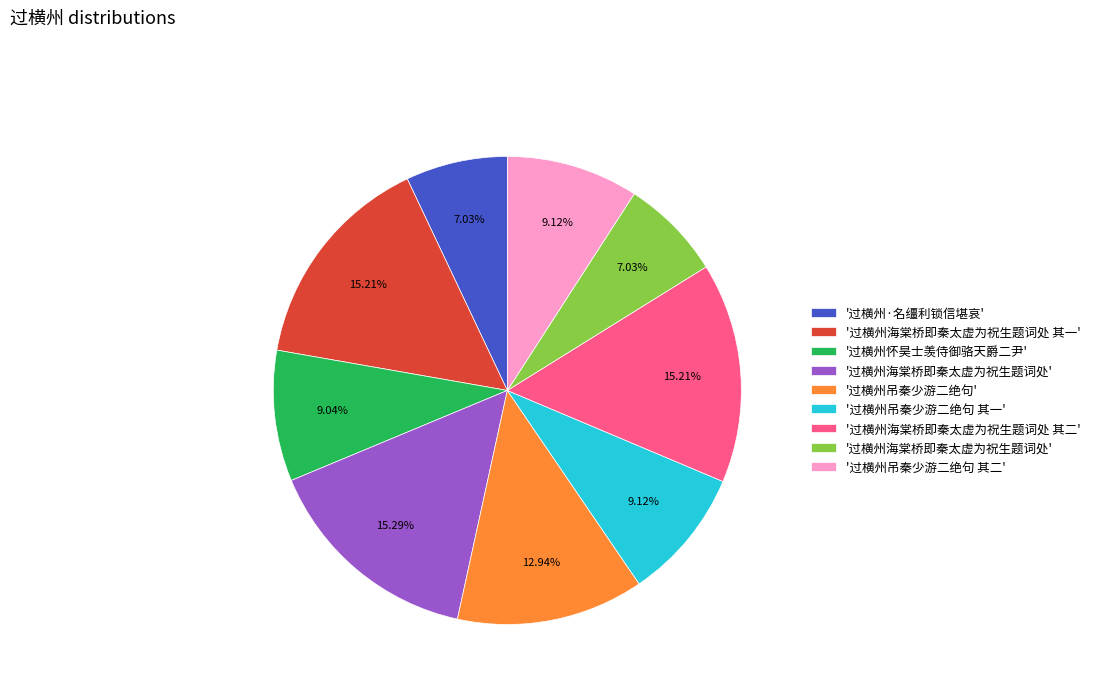

Count the number of slices in the pie.

9